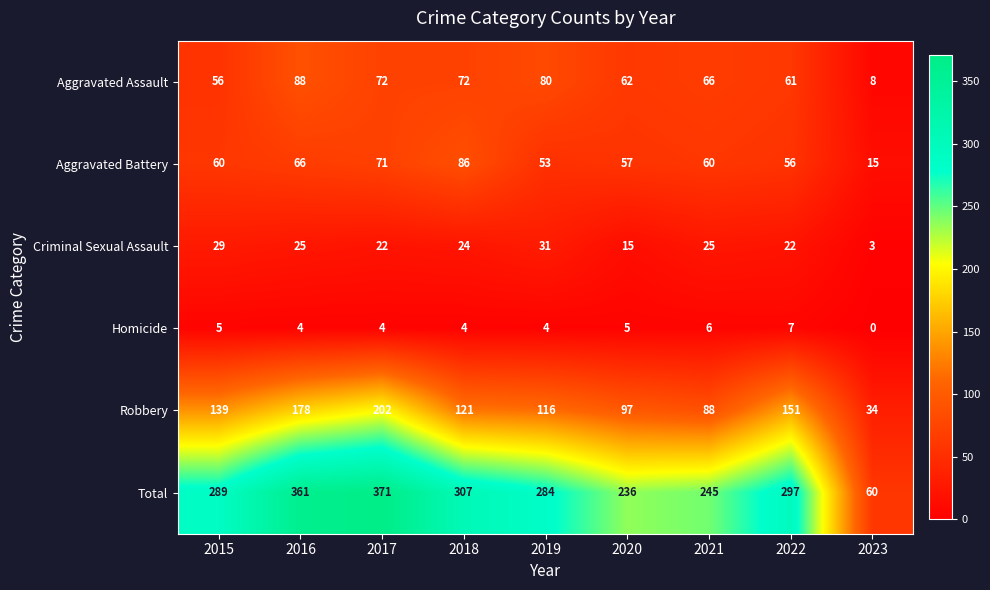

At 2022, list the series in order from largest to smallest.

Total, Robbery, Aggravated Assault, Aggravated Battery, Criminal Sexual Assault, Homicide